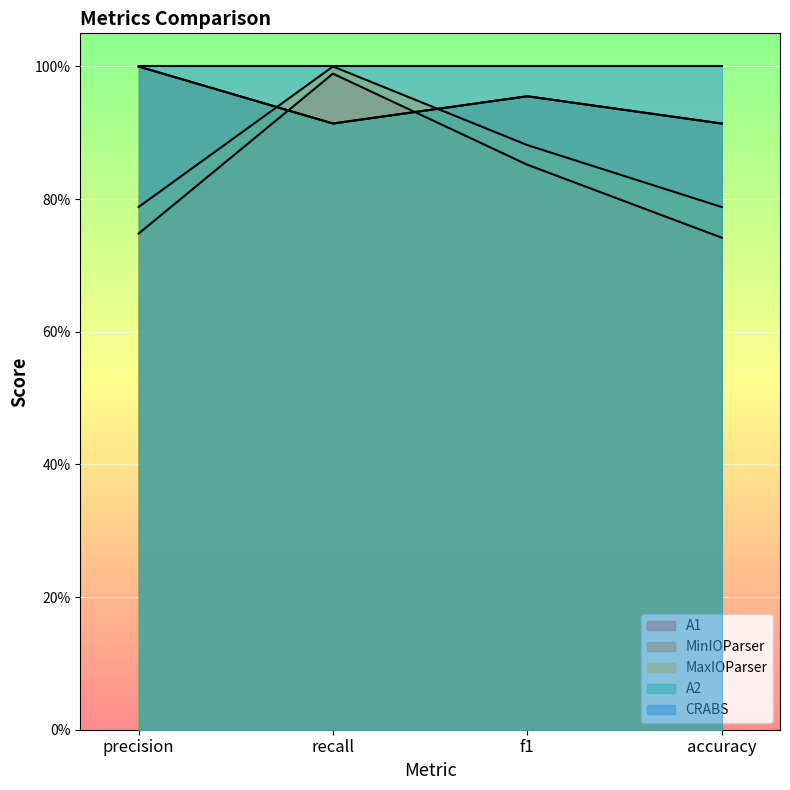

How many categories are shown in the chart?

4